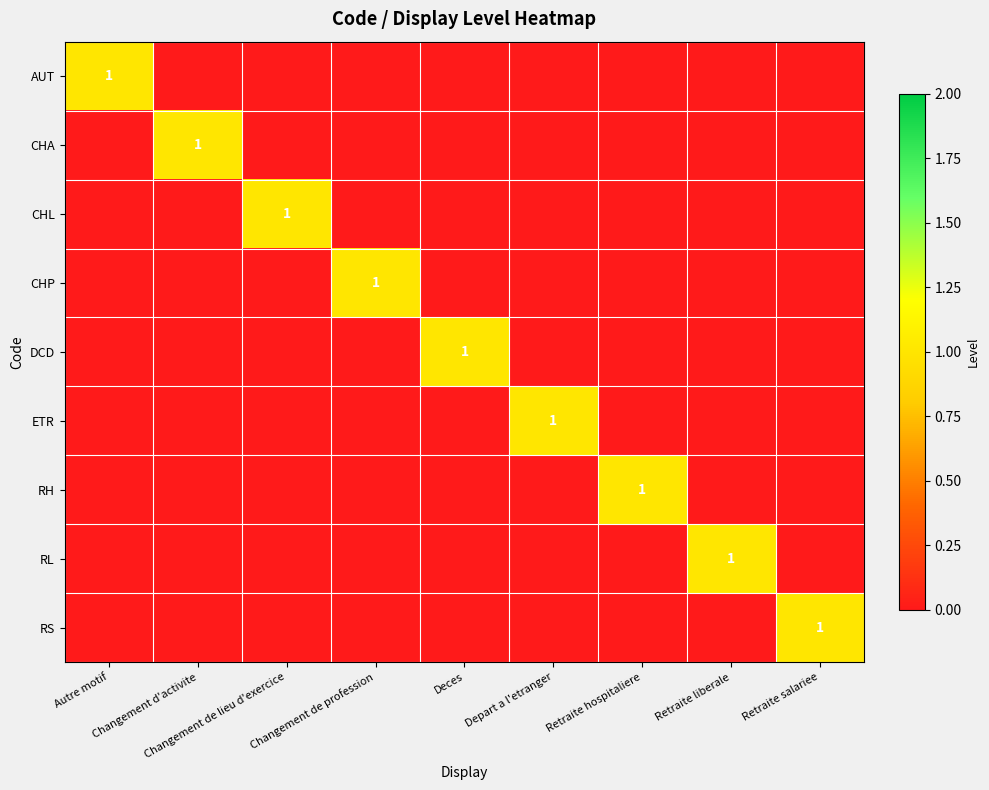

How many positive values does the DCD series have?

1